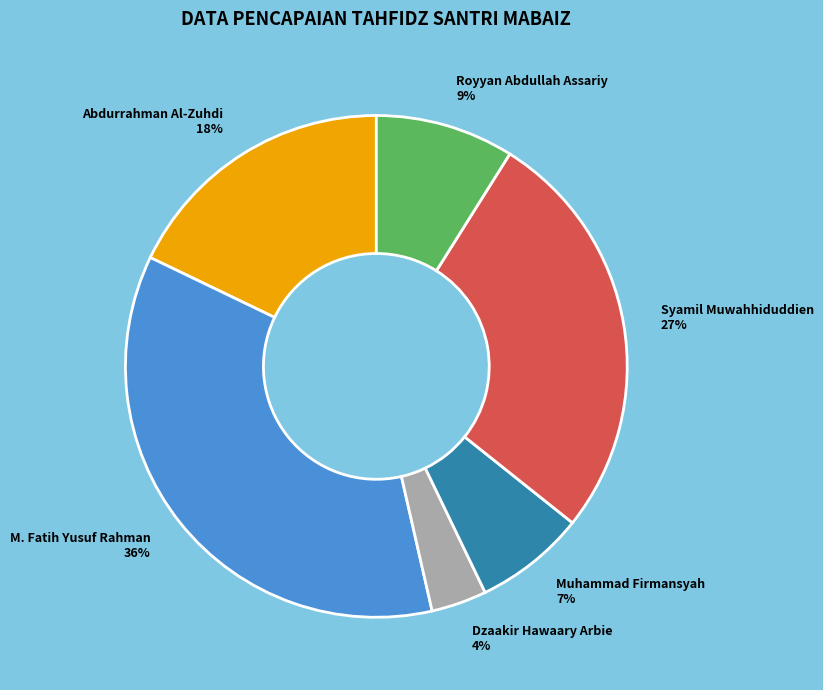

How many segments does this pie chart have?

6